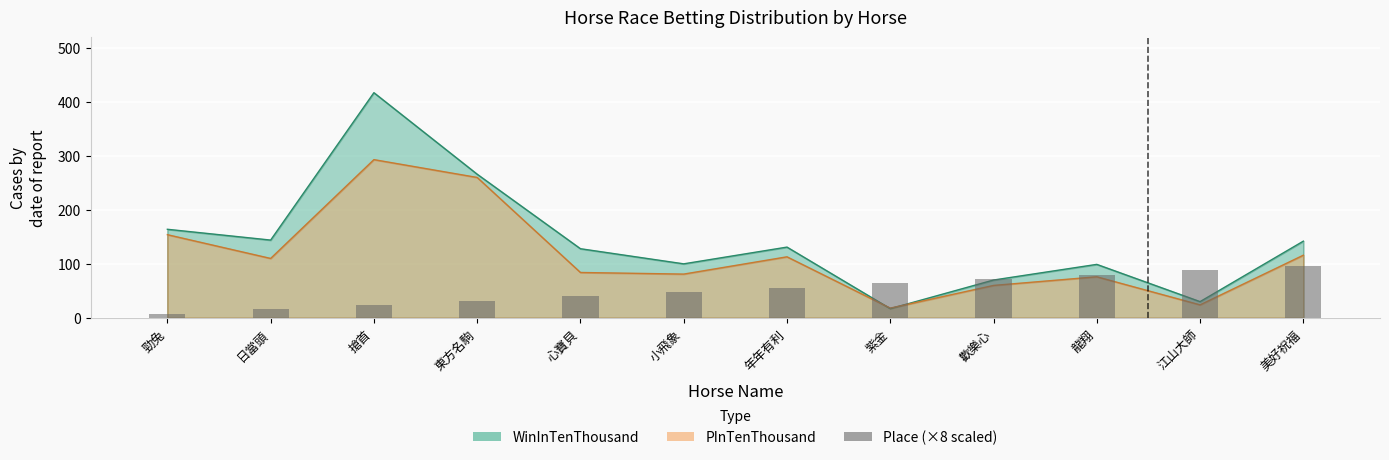

The value at 年年有利 is 56. True or false?

True